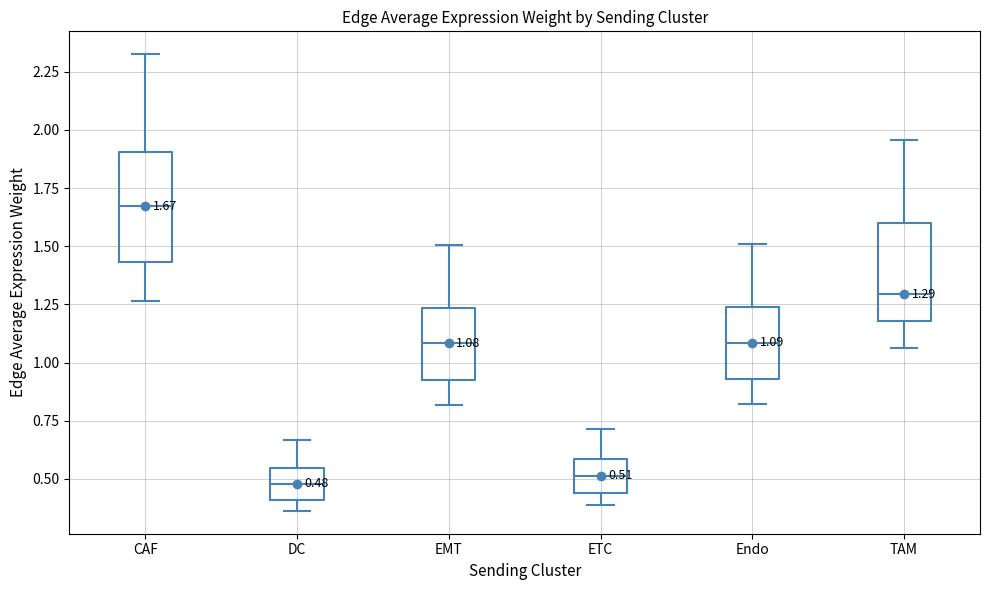

Which box is the tallest, from its lower edge to its upper edge?

CAF